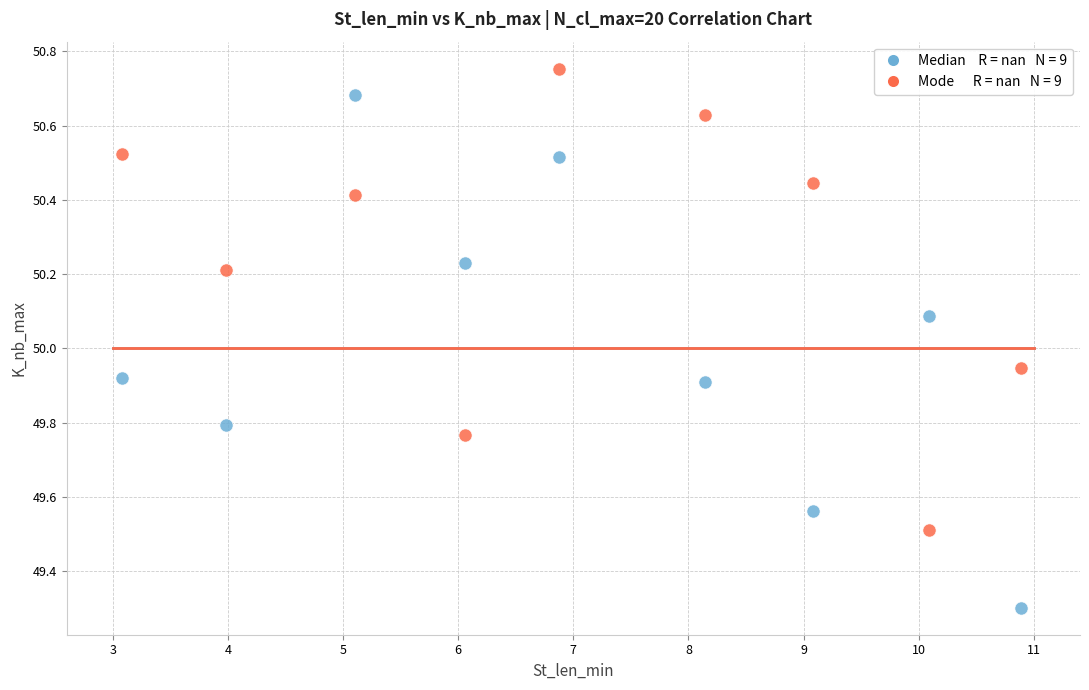

Across all data points, what is the range of X values (max minus min)?

7.8